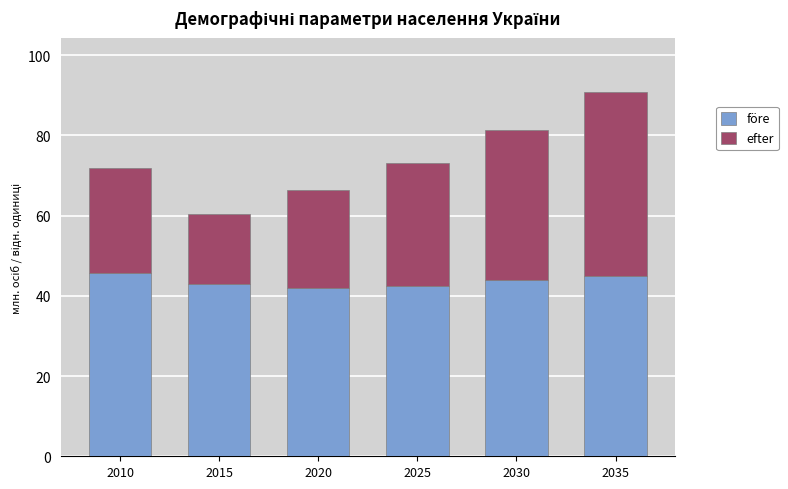

The före series shows 42.9 at 2015. True or false?

True